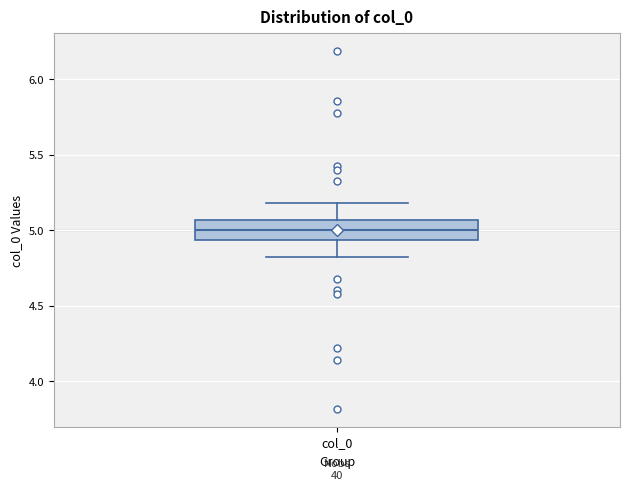

Transcribe this box plot: give where the median line is, the range the box spans, and where the two whiskers end, as read against the y-axis. The values are not printed on the chart, so give them approximately, as read against the axis.

median 5.00, box 4.95 to 5.05, whiskers 4.80 to 5.20